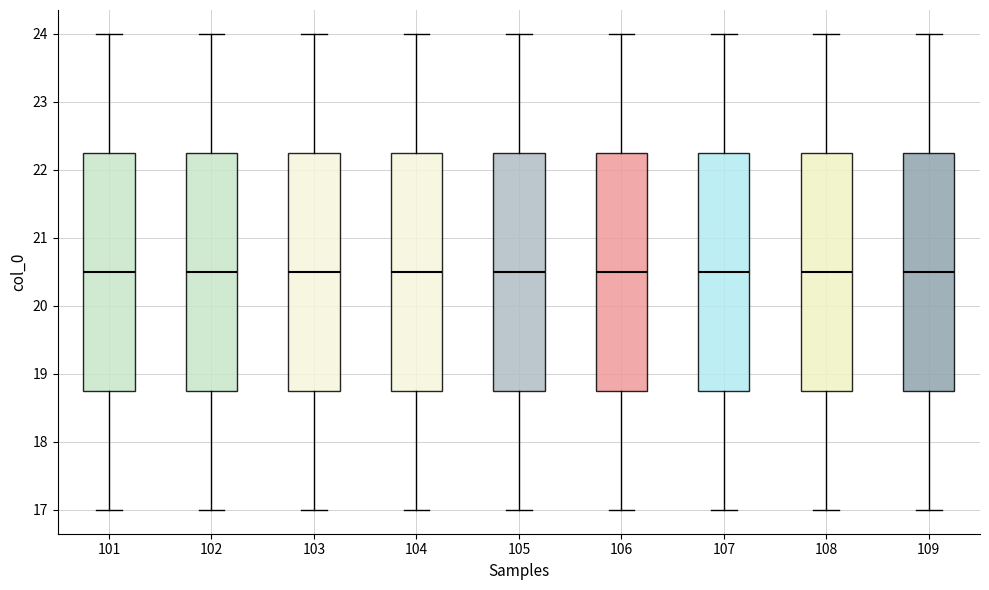

Reading left to right, read every box against the y-axis: the position of its median line, the range the box covers, and the ends of its whiskers. The values are not printed on the chart, so give them approximately, as read against the axis.

101: median 20.5, box 18.8 to 22.3, whiskers 17.0 to 24.0
102: median 20.5, box 18.8 to 22.3, whiskers 17.0 to 24.0
103: median 20.5, box 18.8 to 22.3, whiskers 17.0 to 24.0
104: median 20.5, box 18.8 to 22.3, whiskers 17.0 to 24.0
105: median 20.5, box 18.8 to 22.3, whiskers 17.0 to 24.0
106: median 20.5, box 18.8 to 22.3, whiskers 17.0 to 24.0
107: median 20.5, box 18.8 to 22.3, whiskers 17.0 to 24.0
108: median 20.5, box 18.8 to 22.3, whiskers 17.0 to 24.0
109: median 20.5, box 18.8 to 22.3, whiskers 17.0 to 24.0